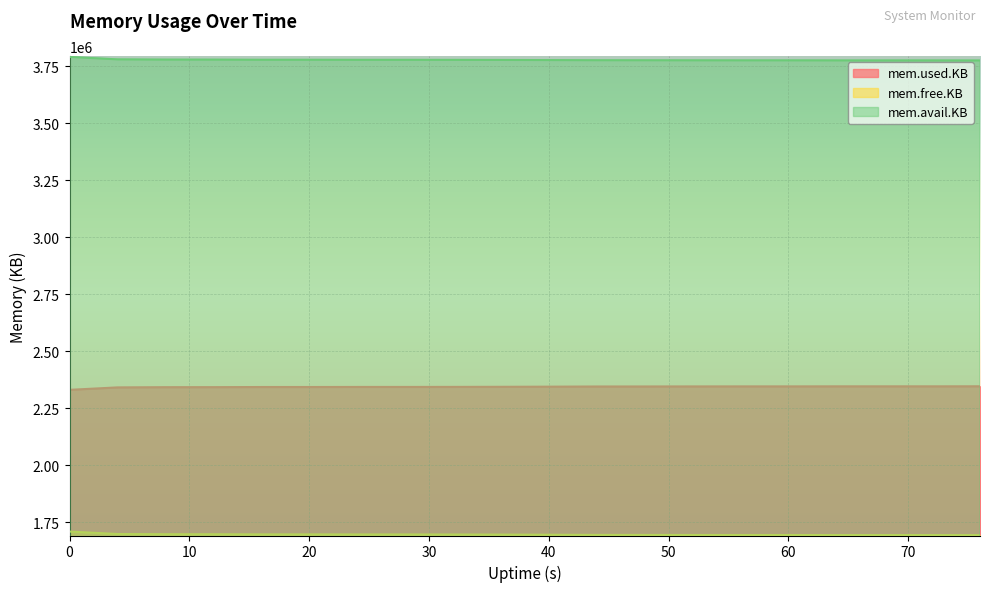

What is the sum of all mem.free.KB values?

33904968